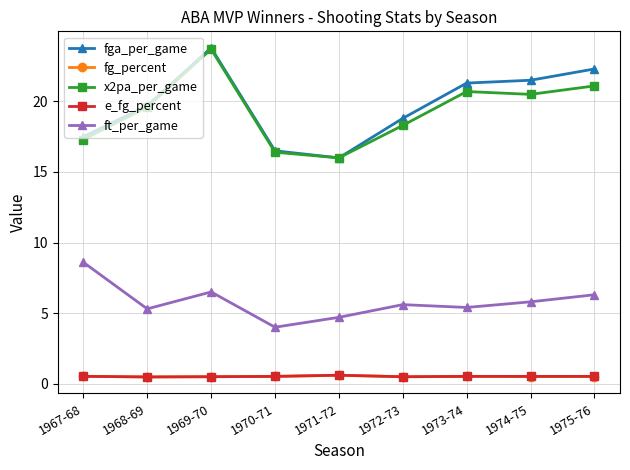

What is the value of the fg_percent point at the 7th from the left?

0.5